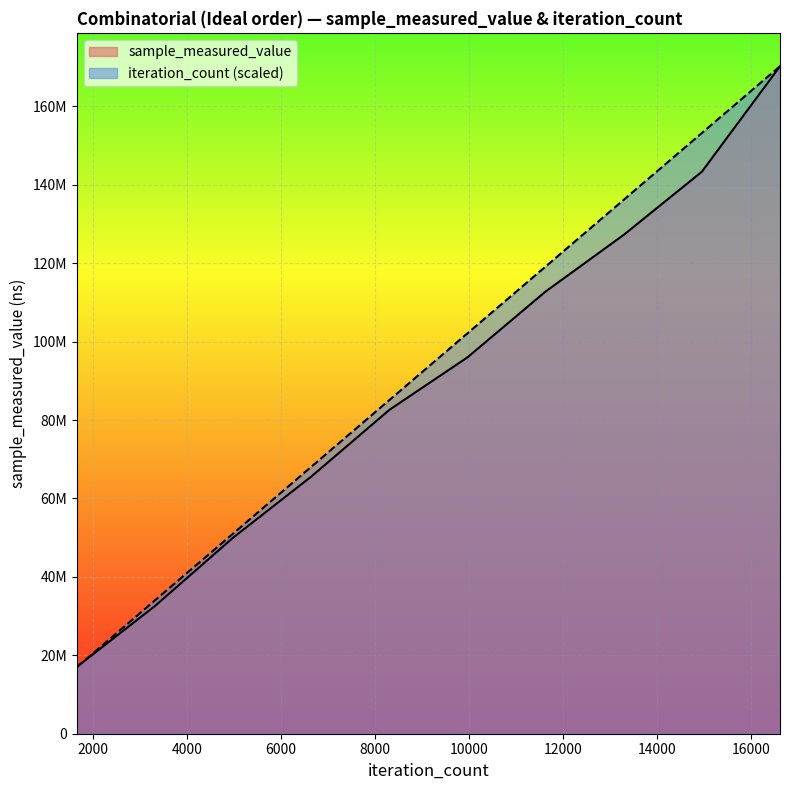

True or false: sample_measured_value has more than 0 points higher than both neighbors.

False